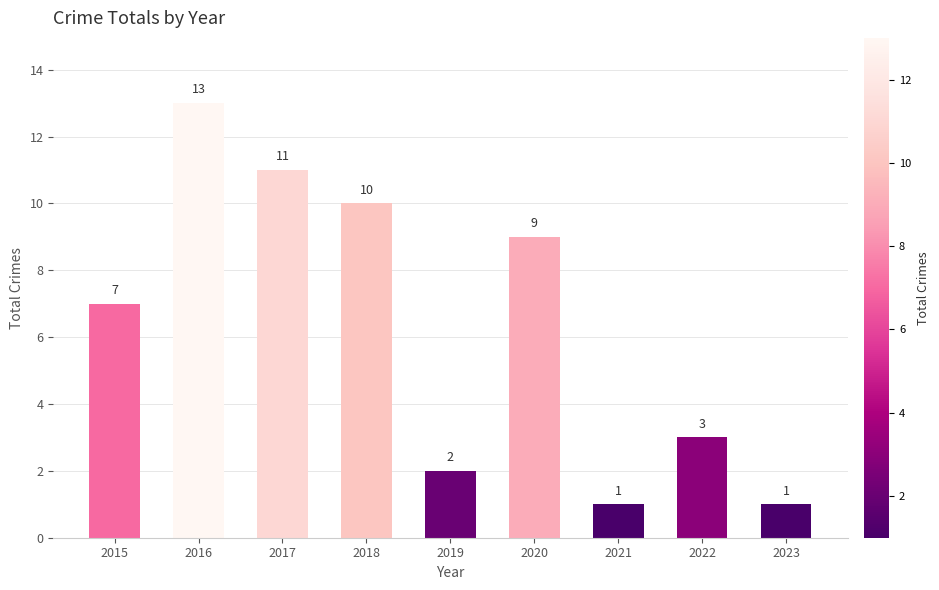

What is the greatest value displayed?

13